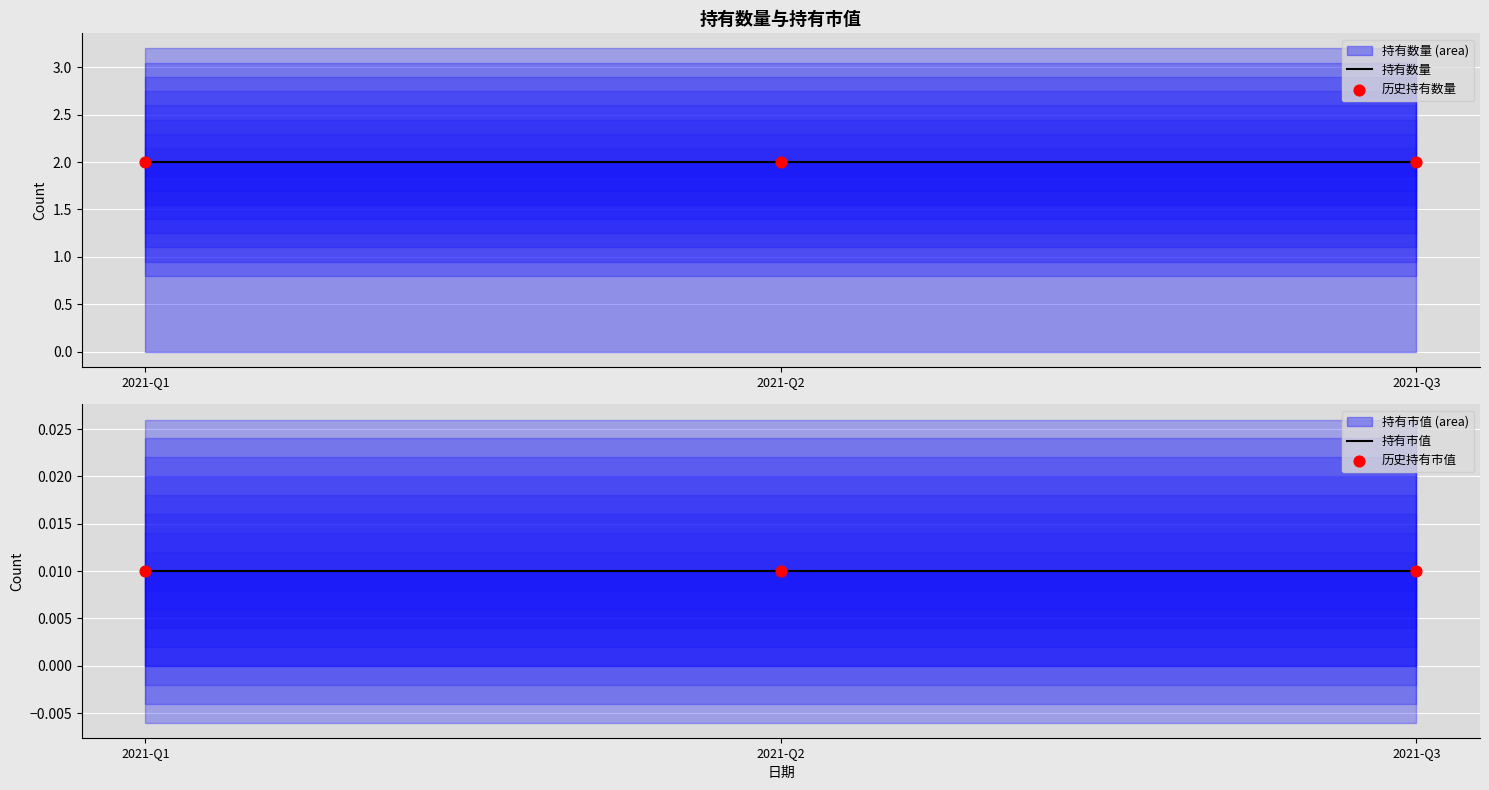

Which series reaches the maximum Y coordinate?

持有数量